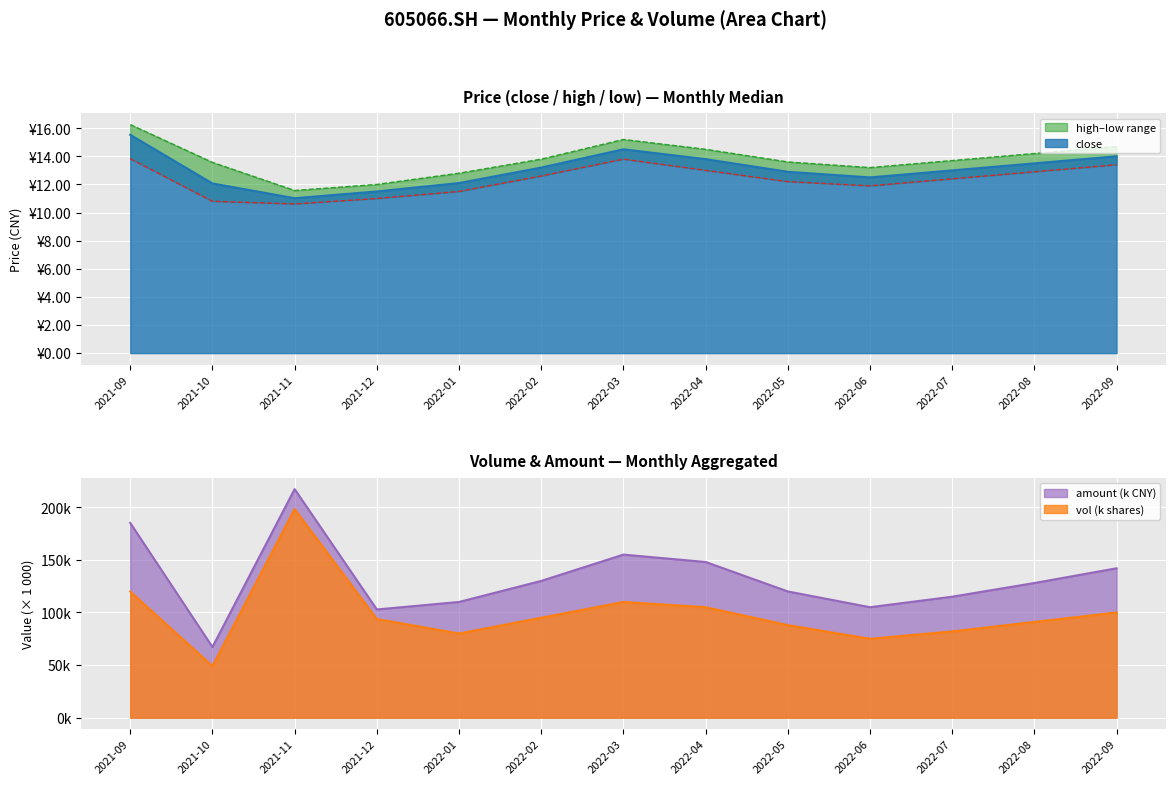

True or false: vol and amount cross at least once.

False